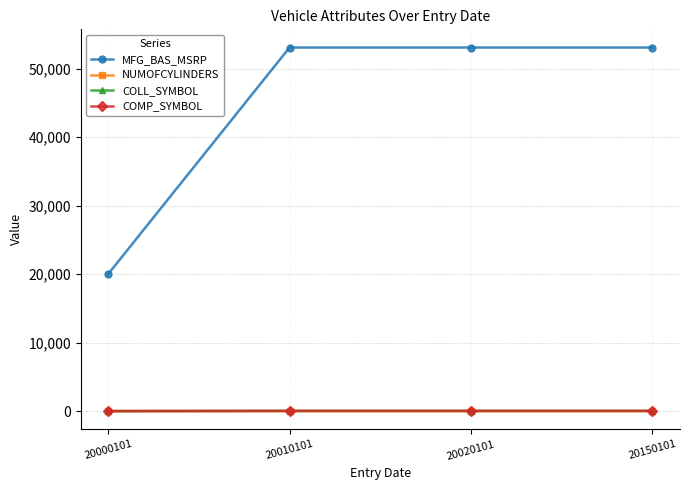

What is the minimum value for MFG_BAS_MSRP?

20000